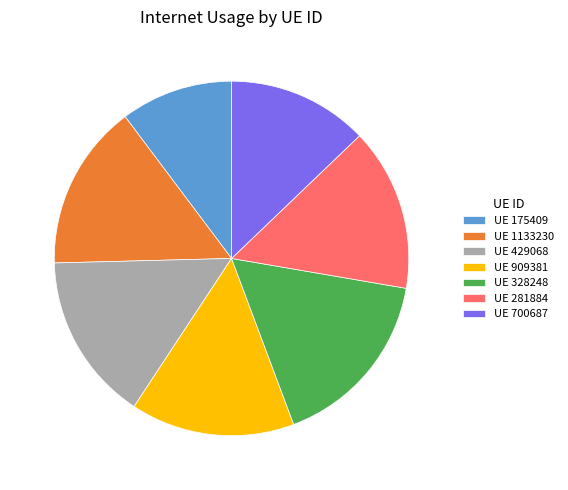

Do UE 429068 and UE 1133230 together represent more than half of the pie?

No